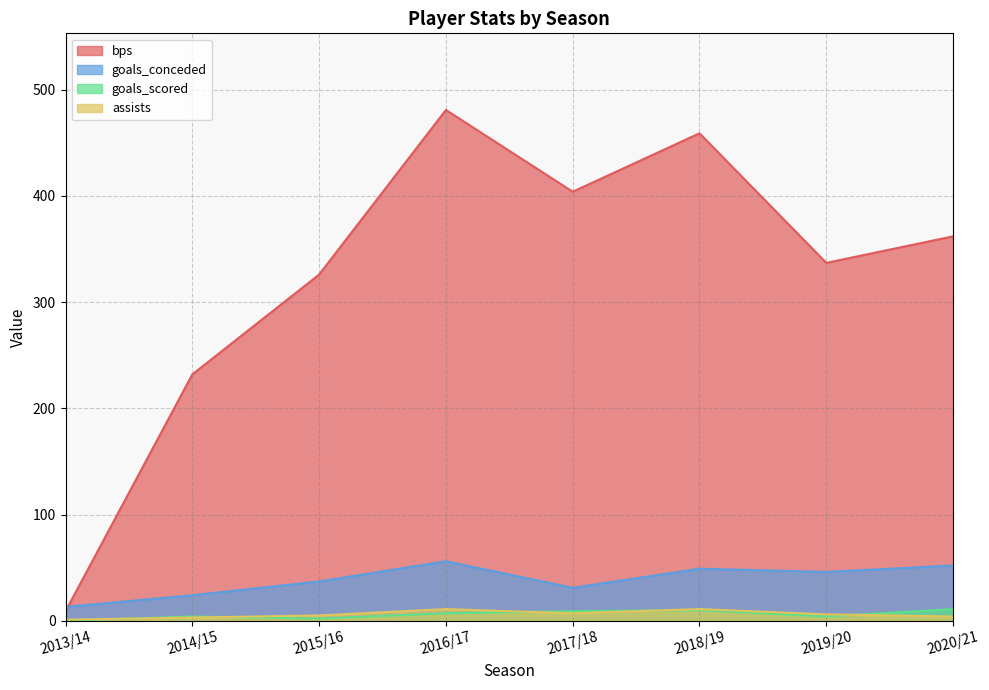

What is the difference between the bps values at 2020/21 and 2014/15?

130